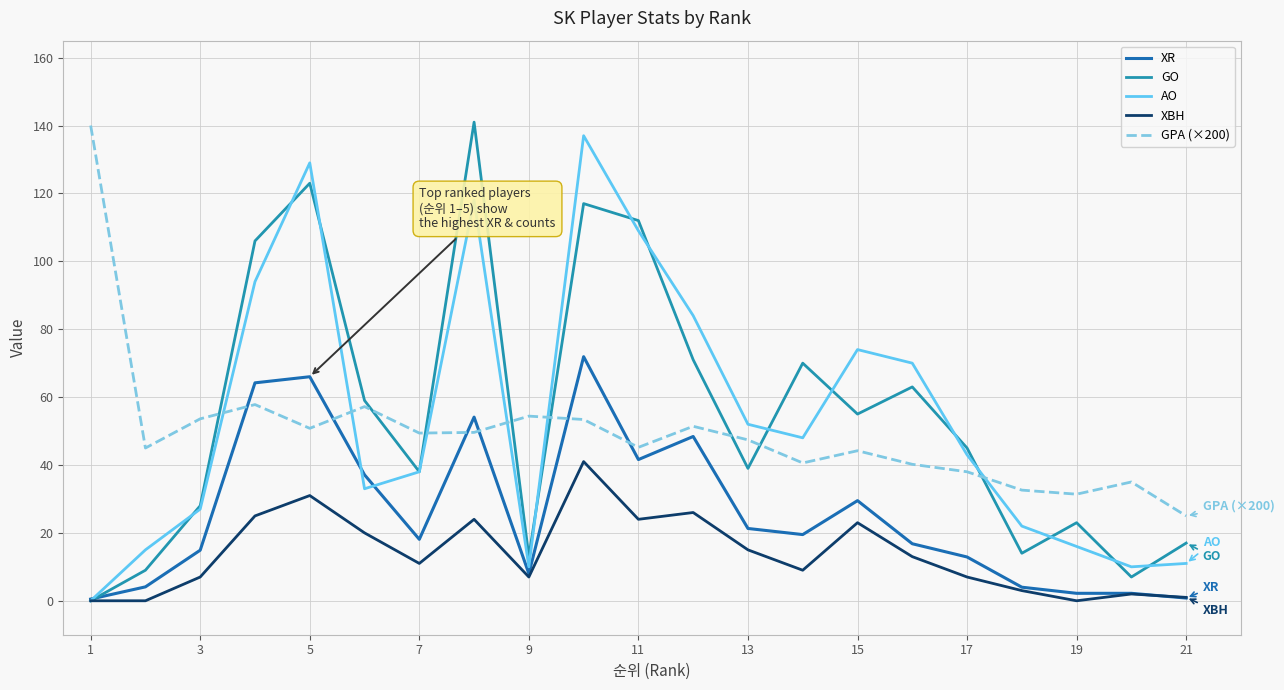

What is the greatest value displayed?

141.0